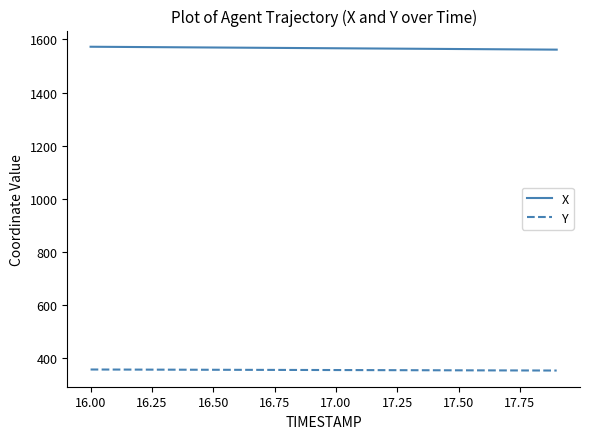

True or false: X and Y intersect in this chart.

False